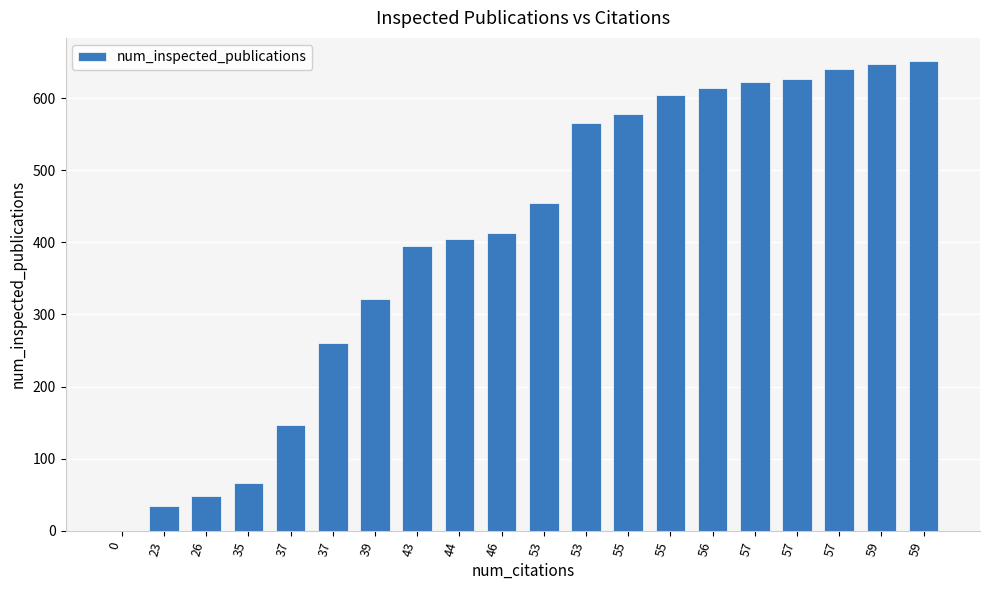

What is the approximate value at 57?

626